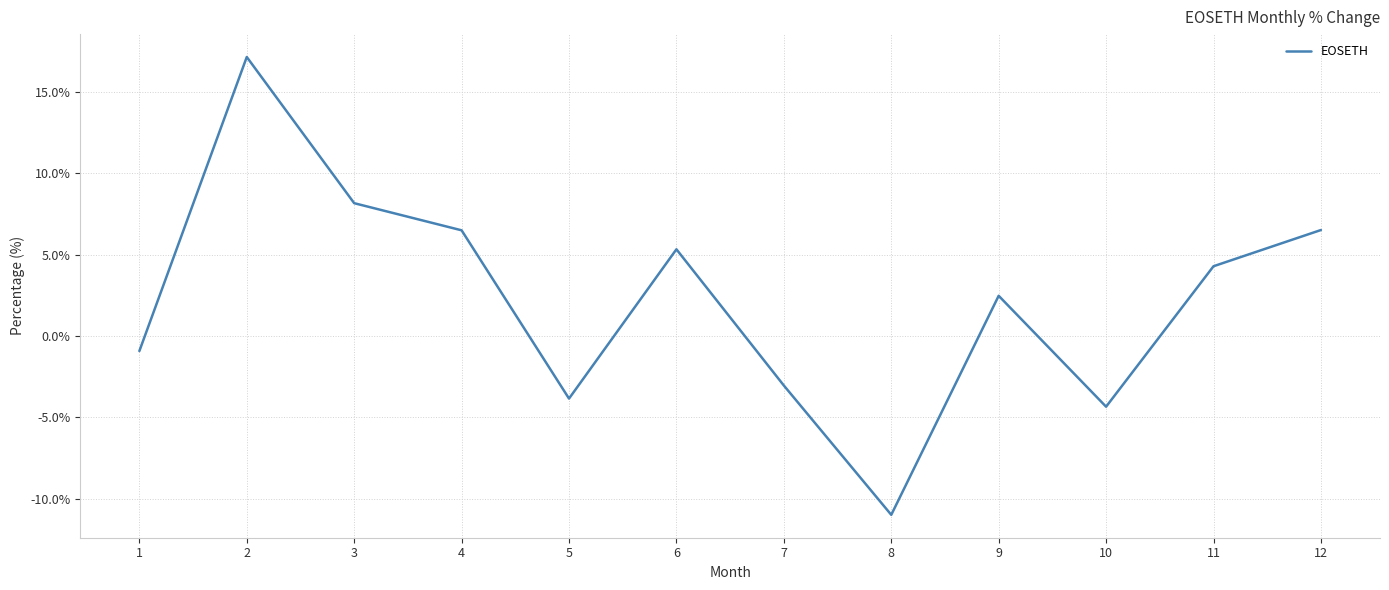

What is the difference between the maximum and minimum values?

28.1